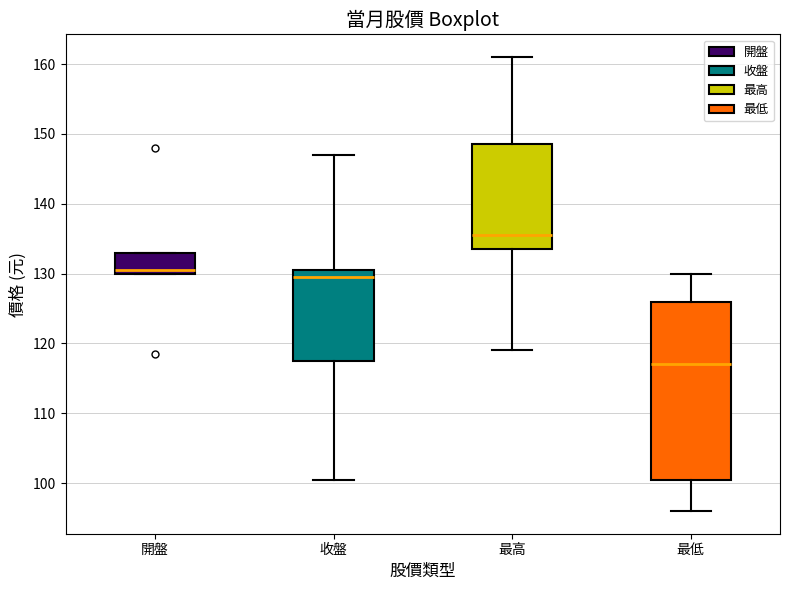

Reading left to right, read every box against the y-axis: the position of its median line, the range the box covers, and the ends of its whiskers. The values are not printed on the chart, so give them approximately, as read against the axis.

開盤: median 131, box 130 to 133, whiskers 130 to 133
收盤: median 130, box 118 to 131, whiskers 101 to 147
最高: median 136, box 134 to 149, whiskers 119 to 161
最低: median 117, box 101 to 126, whiskers 96 to 130